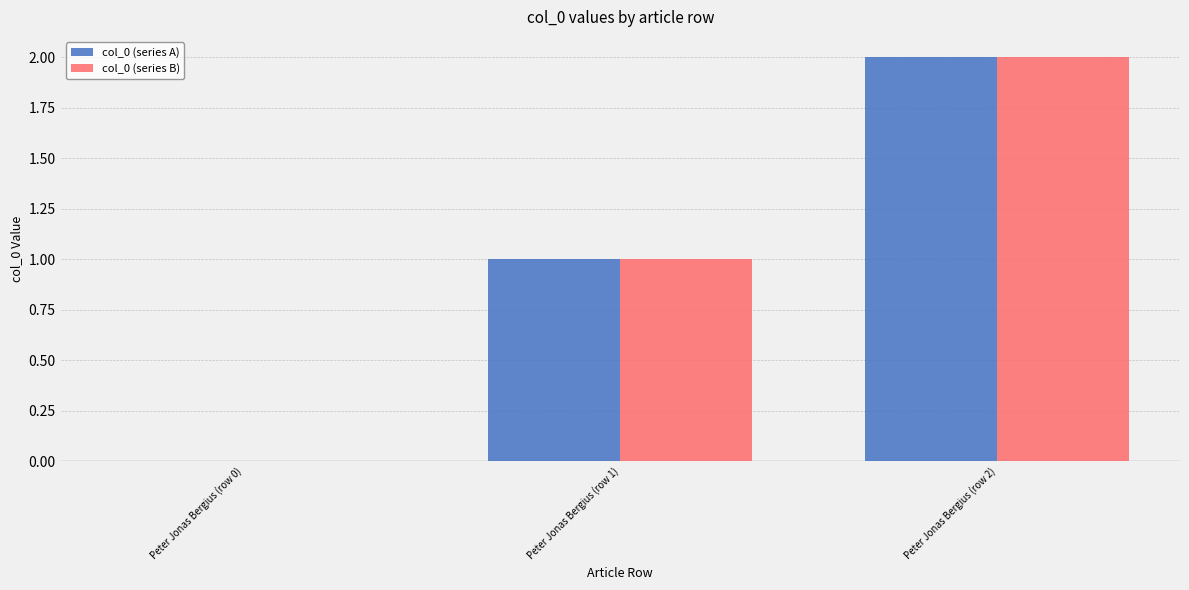

At which category is the sum across all series the highest?

Peter Jonas Bergius (row 2)